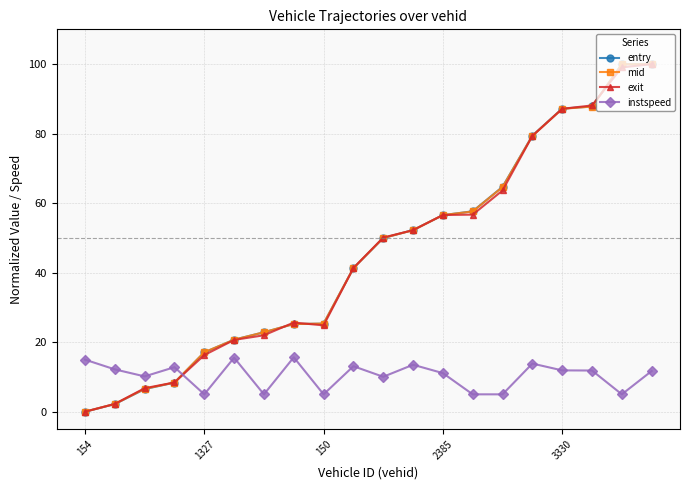

What is the highest value of the instspeed series?

15.7